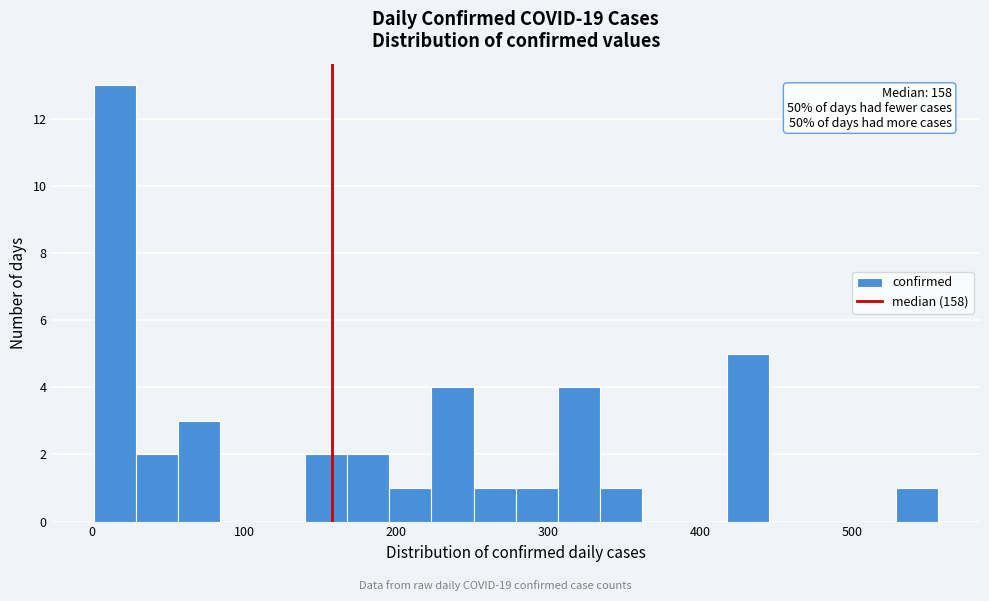

Around what value on the x-axis is the tallest bar? Give the approximate position of its centre, as read against the axis.

10